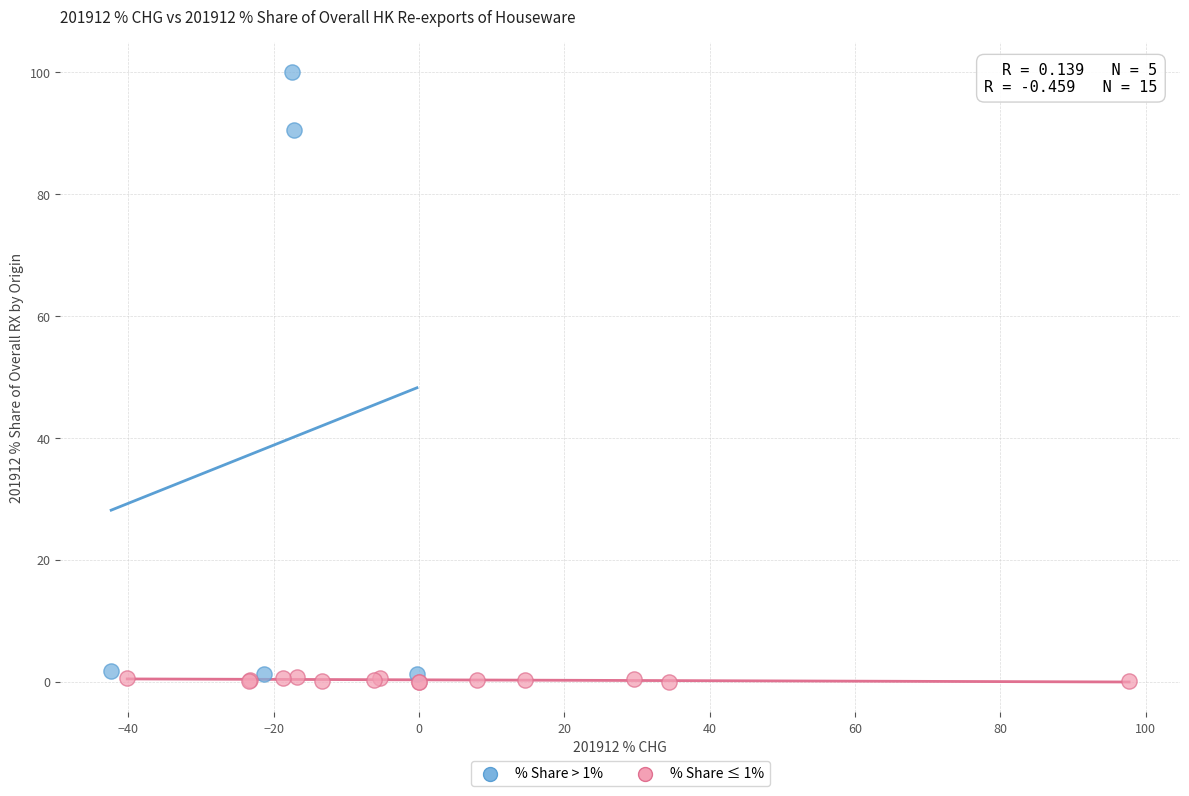

Which series has the largest Y range (max minus min)?

% Share > 1%